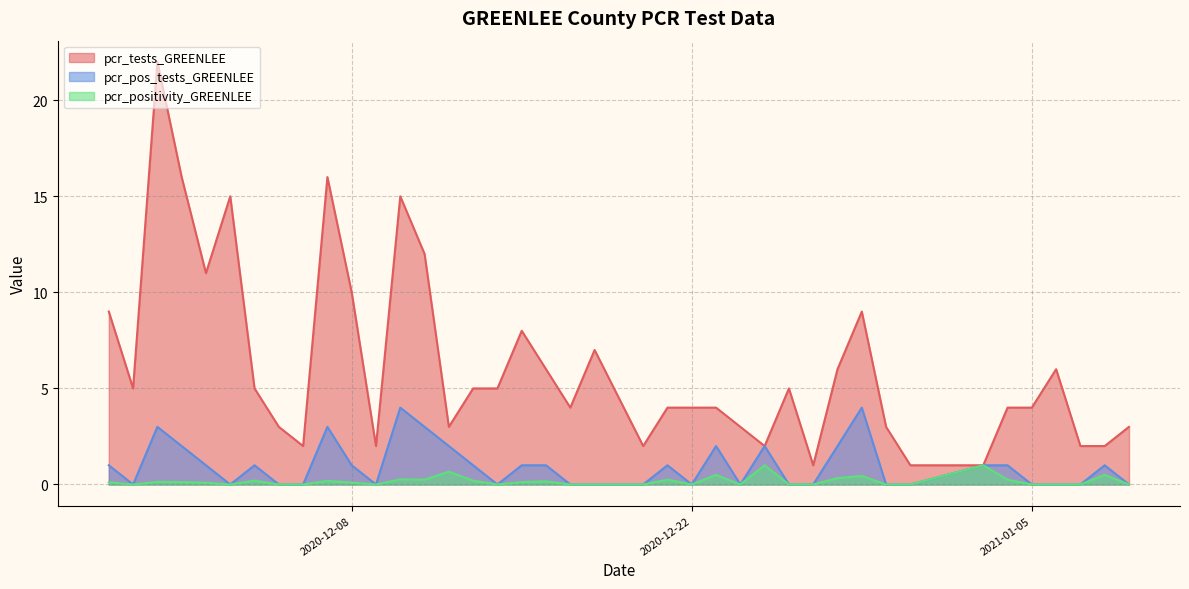

True or false: pcr_pos_tests_GREENLEE has more than 0 interior local peaks.

True